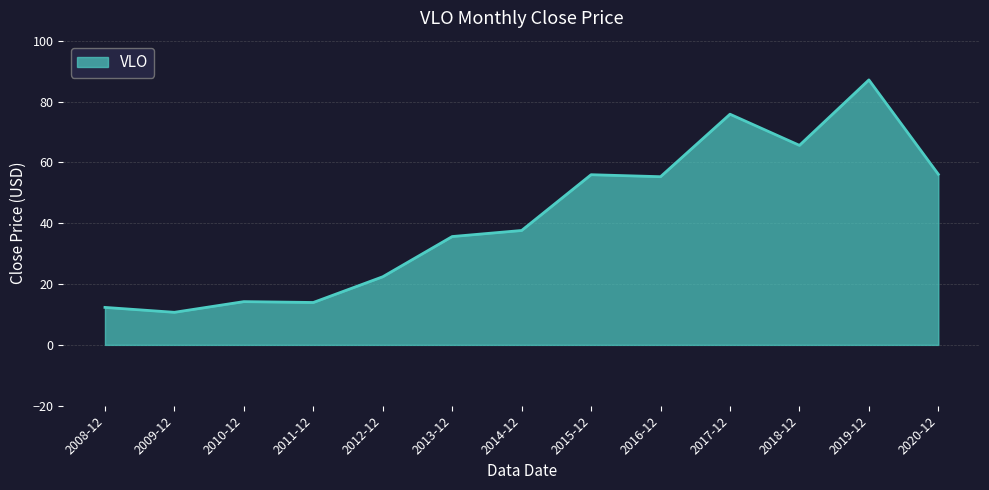

What is the greatest value displayed?

87.1